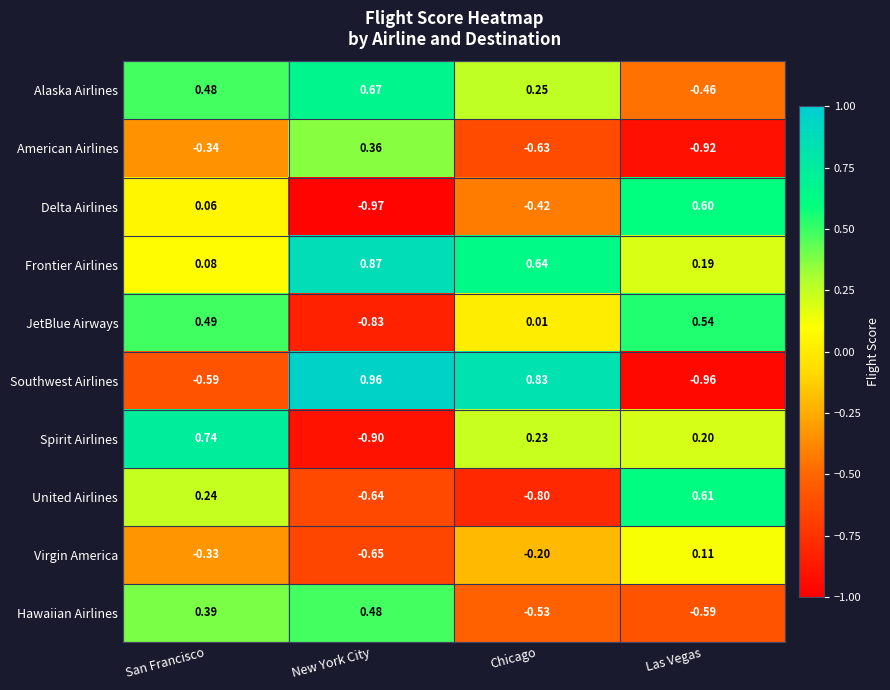

Which series changed the most between San Francisco and Las Vegas?

Hawaiian Airlines